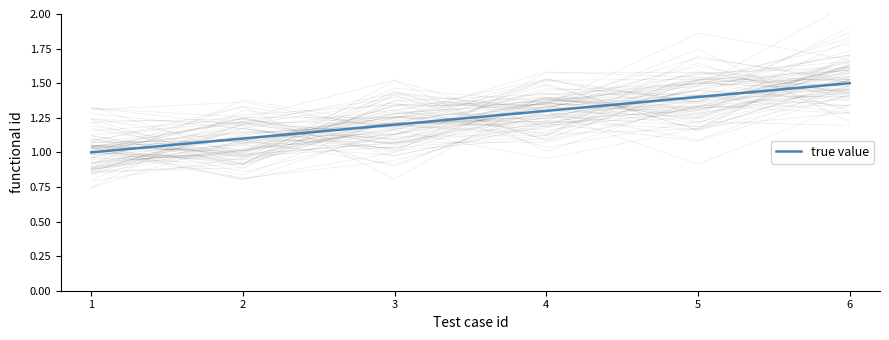

Count the values in the range 1 to 2.

6